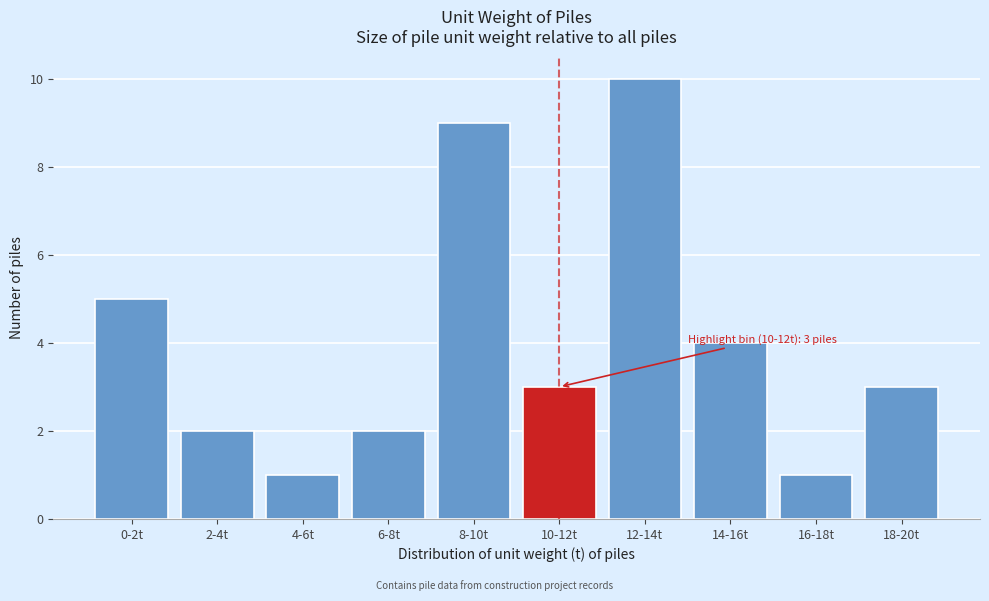

Reading left to right, extract all data points from this chart.

0-2t=5	2-4t=2	4-6t=1	6-8t=2	8-10t=9	10-12t=3	12-14t=10	14-16t=4	16-18t=1	18-20t=3